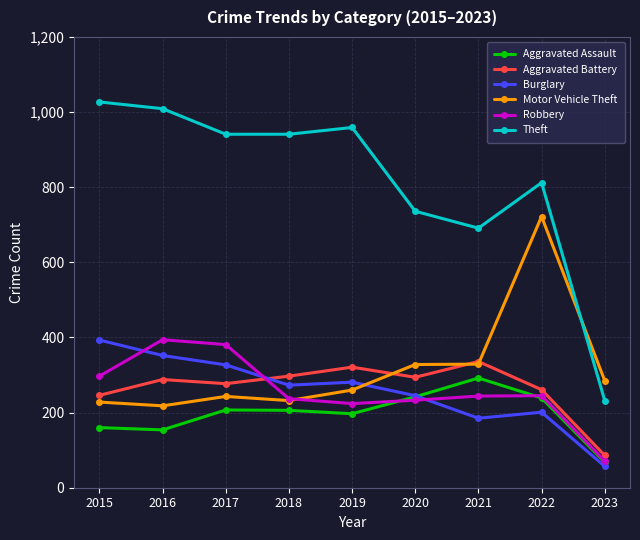

What is the average value of the Aggravated Battery series?

267